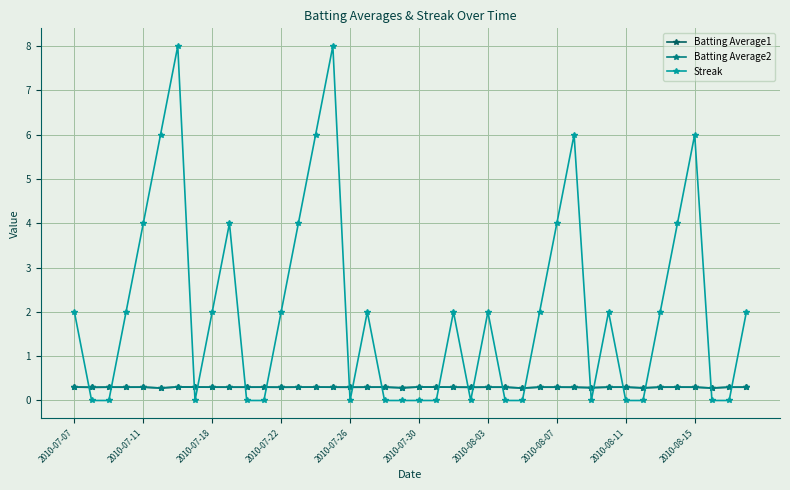

Which series ends up on top after the final intersection of Streak and Batting Average1?

Streak